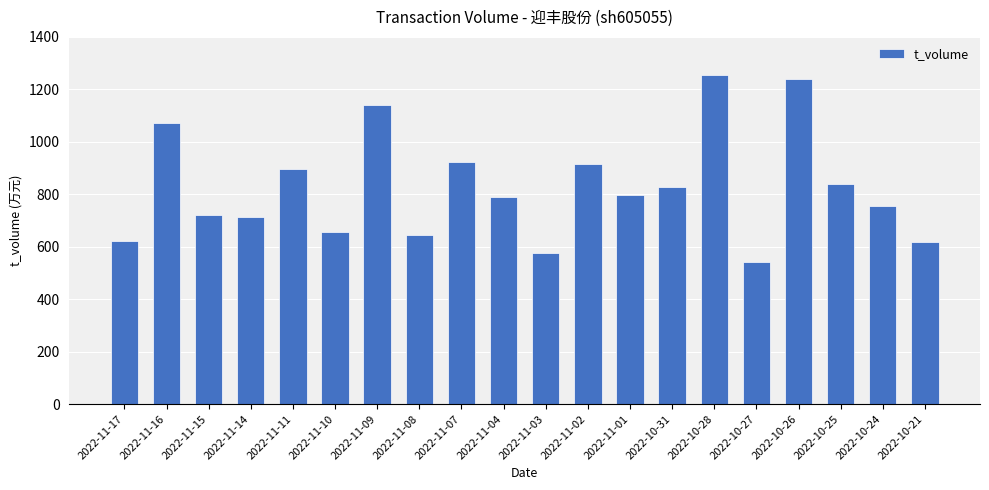

Is it true that the value at 2022-11-03 is 575?

True